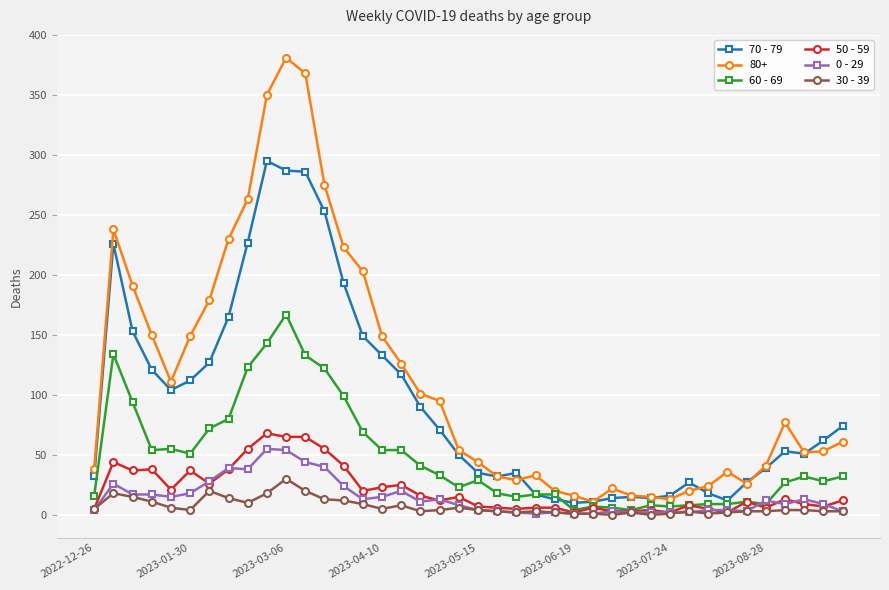

What is the difference between the maximum and minimum values in the 50 - 59 series?

66